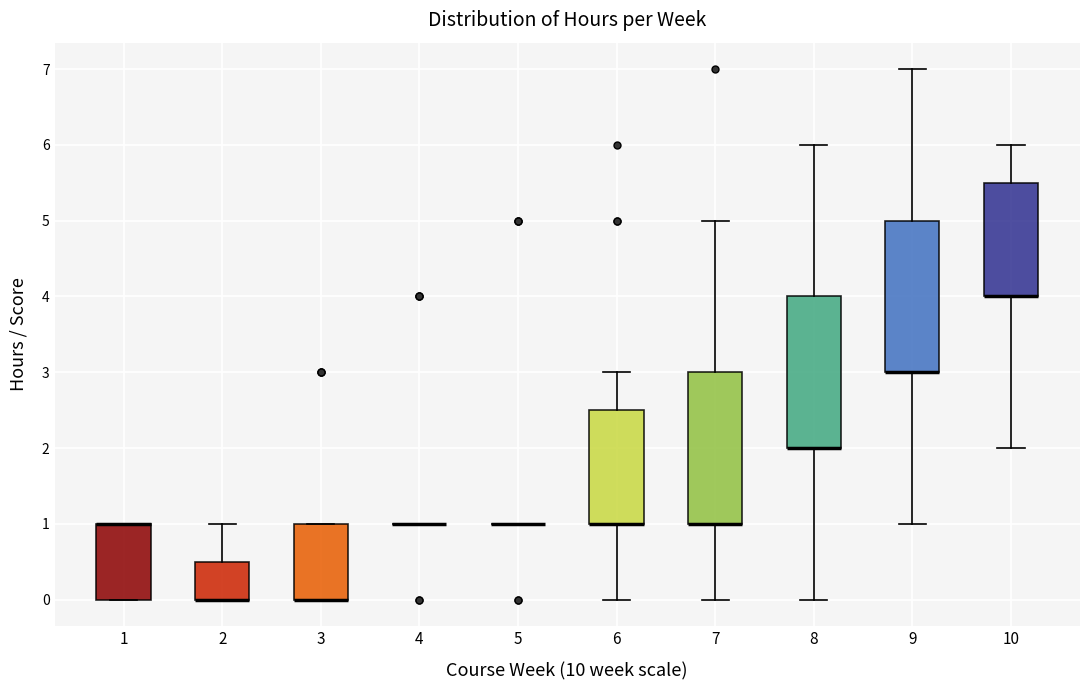

Reading left to right, read every box against the y-axis: the position of its median line, the range the box covers, and the ends of its whiskers. The values are not printed on the chart, so give them approximately, as read against the axis.

1: median 1.0 (drawn on the box's upper edge), box 0.0 to 1.0, whiskers 0.0 to 1.0
2: median 0.0 (drawn on the box's lower edge), box 0.0 to 0.5, whiskers 0.0 to 1.0
3: median 0.0 (drawn on the box's lower edge), box 0.0 to 1.0, whiskers 0.0 to 1.0
4: box collapsed to a line at 1.0, whiskers 1.0 to 1.0
5: box collapsed to a line at 1.0, whiskers 1.0 to 1.0
6: median 1.0 (drawn on the box's lower edge), box 1.0 to 2.5, whiskers 0.0 to 3.0
7: median 1.0 (drawn on the box's lower edge), box 1.0 to 3.0, whiskers 0.0 to 5.0
8: median 2.0 (drawn on the box's lower edge), box 2.0 to 4.0, whiskers 0.0 to 6.0
9: median 3.0 (drawn on the box's lower edge), box 3.0 to 5.0, whiskers 1.0 to 7.0
10: median 4.0 (drawn on the box's lower edge), box 4.0 to 5.5, whiskers 2.0 to 6.0